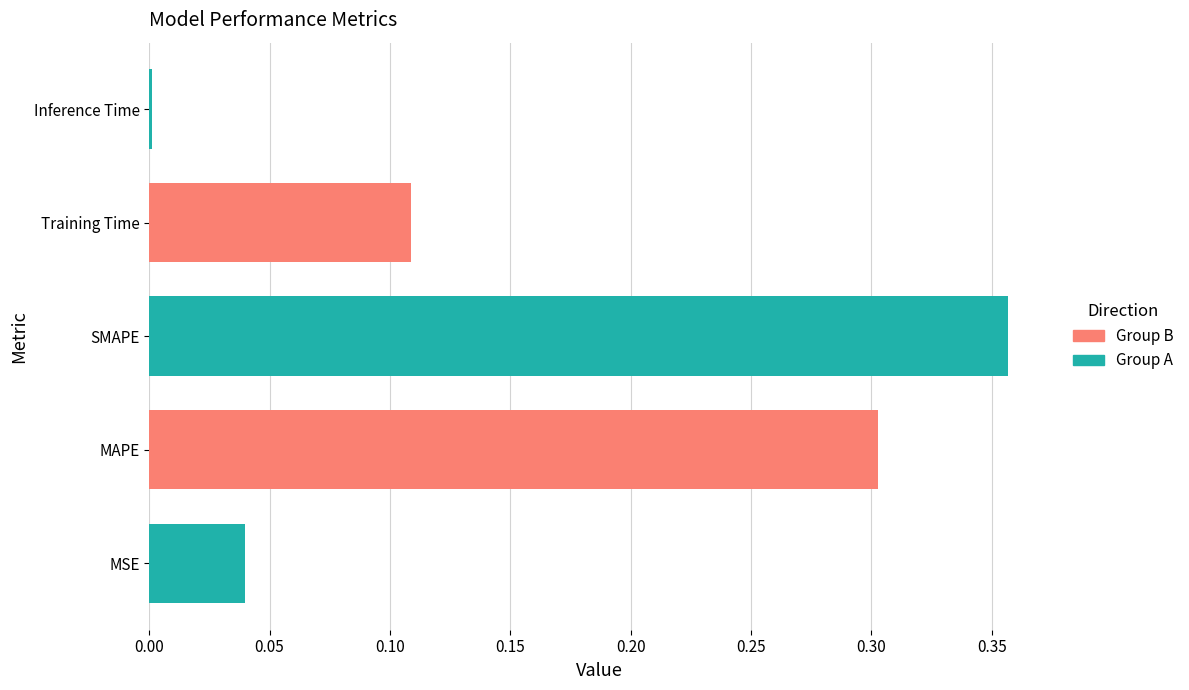

List the labels in order of value, smallest first.

Inference Time, MSE, Training Time, MAPE, SMAPE